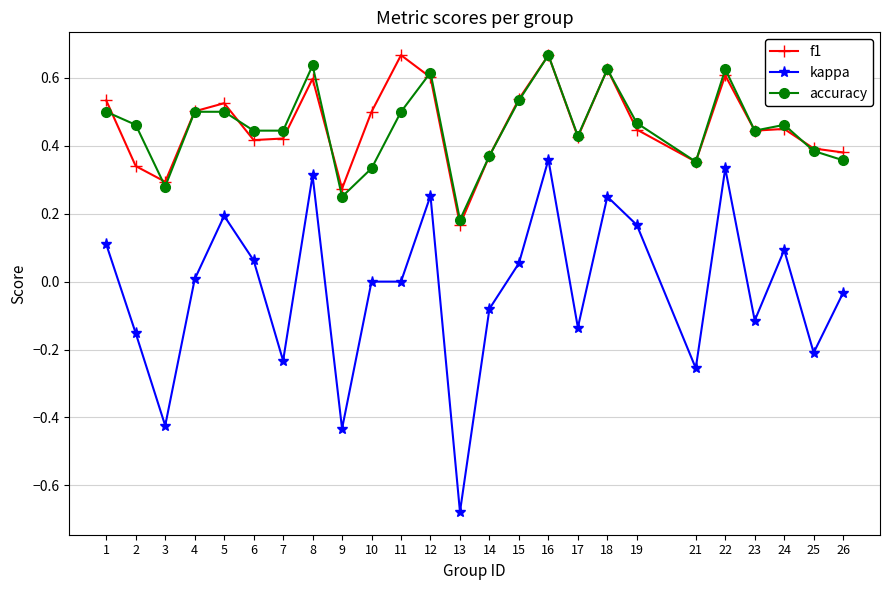

True or false: kappa and f1 cross at least once.

False